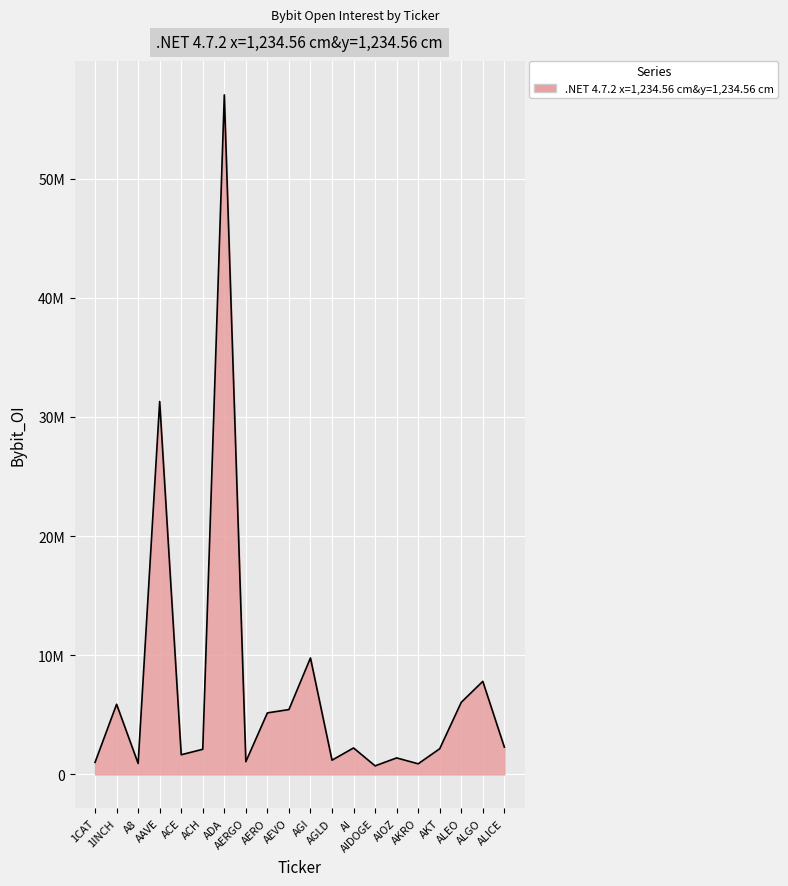

Rank the categories by value from highest to lowest.

ADA, AAVE, AGI, ALGO, ALEO, 1INCH, AEVO, AERO, ALICE, AI, AKT, ACH, ACE, AIOZ, AGLD, AERGO, 1CAT, A8, AKRO, AIDOGE